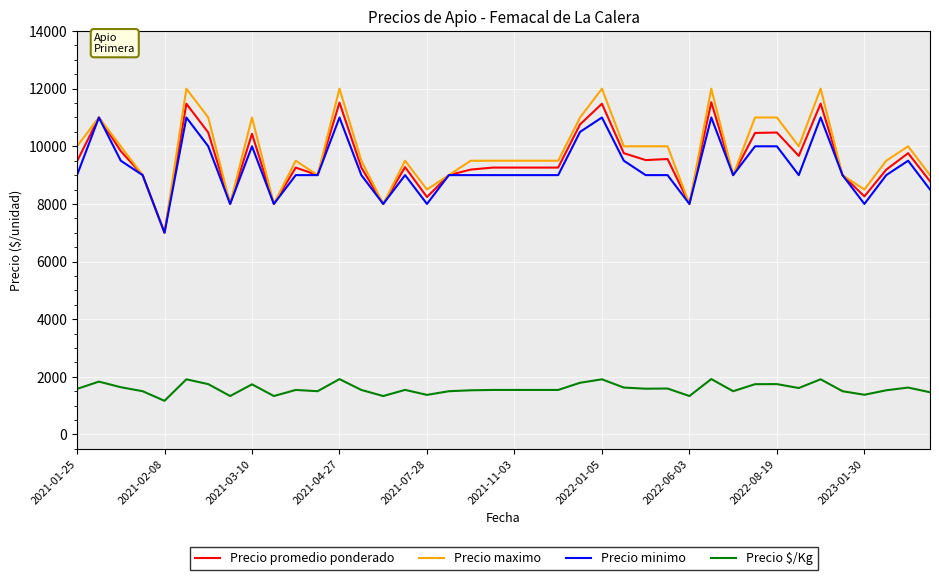

What are all the series names shown in the legend?

Precio promedio ponderado, Precio maximo, Precio minimo, Precio $/Kg